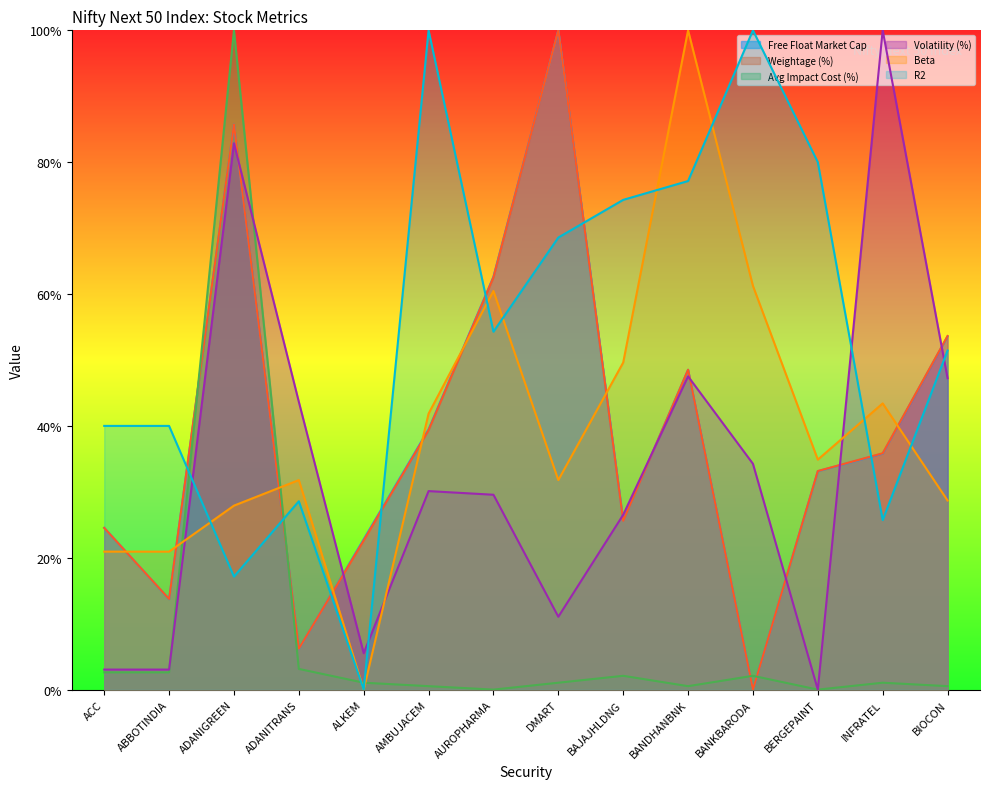

What are all the series names shown in the legend?

Free Float Market Cap, Weightage (%), Avg Impact Cost (%), Volatility (%), Beta, R2